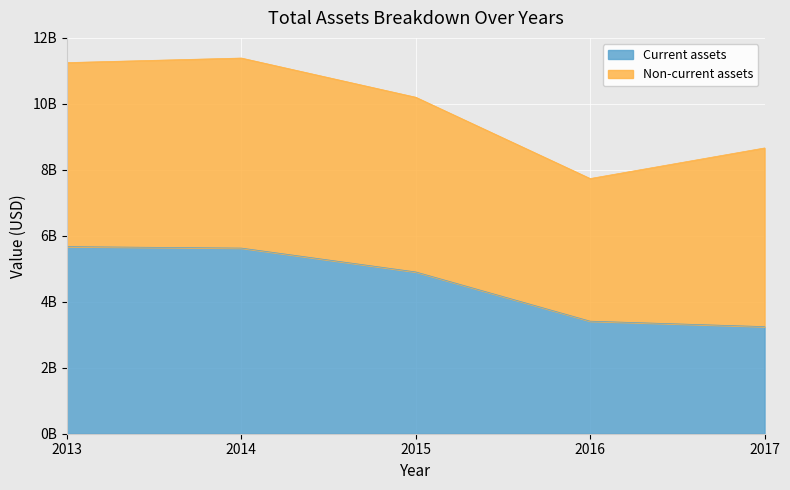

Does the chart display data point markers on the line(s)?

No